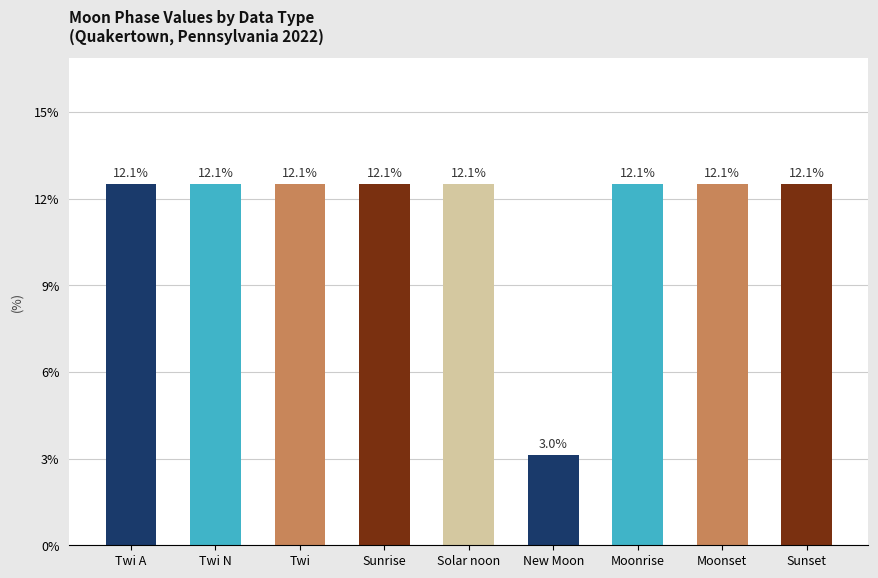

Reading right to left, transcribe all the data shown in this chart.

4	4	4	1	4	4	4	4	4